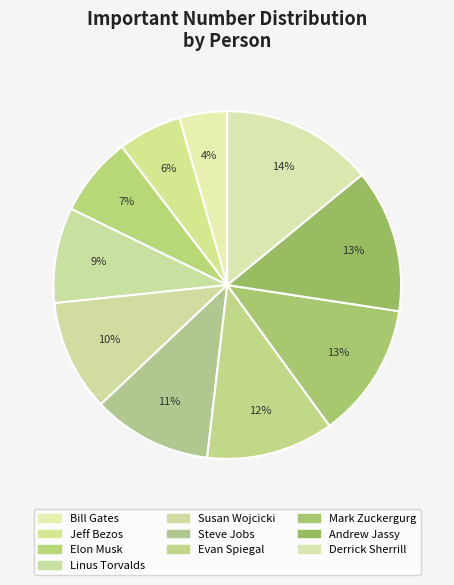

Which category has the biggest portion of the pie?

Derrick Sherrill